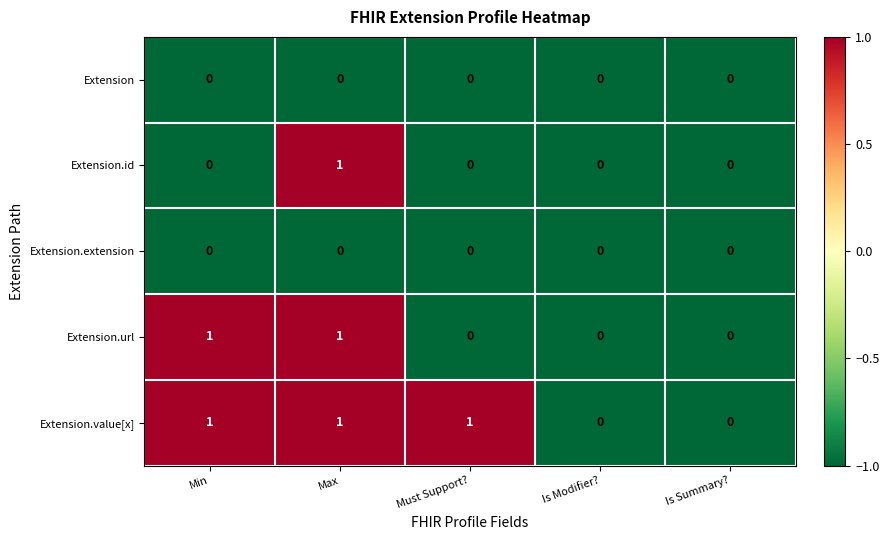

Is it true that Extension.id equals 0 at Is Modifier??

True